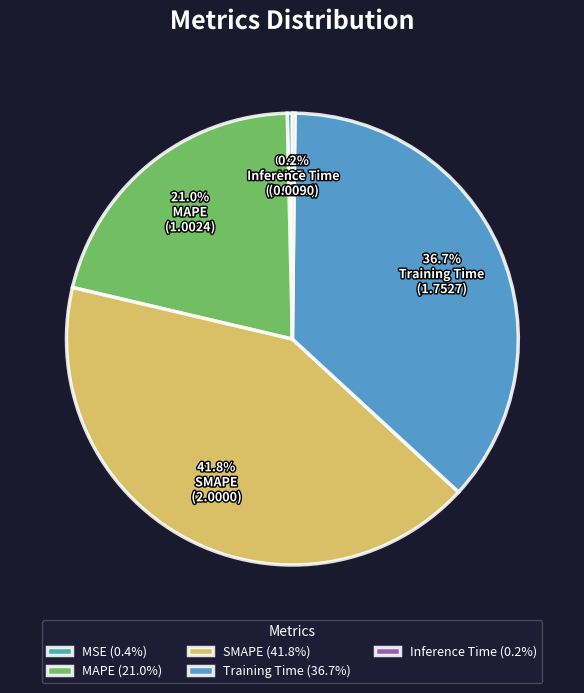

Which has a higher value, MAPE or MSE?

MAPE